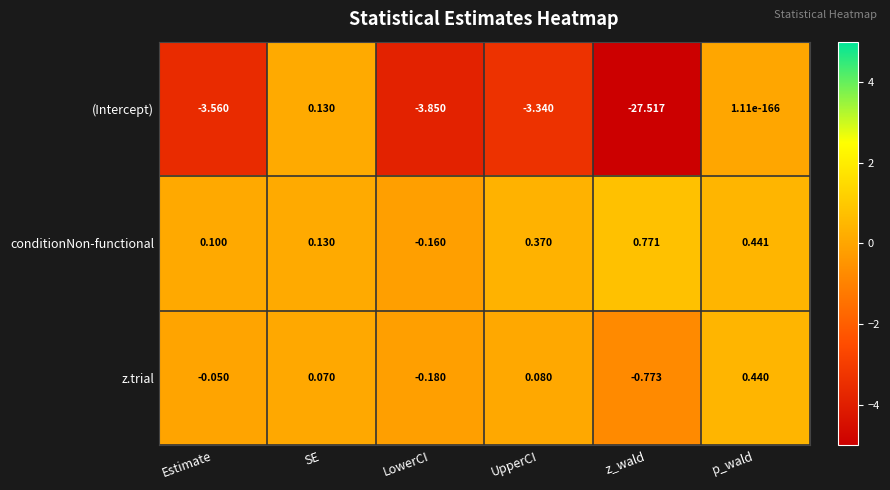

Where does the (Intercept) series first go above -3?

SE